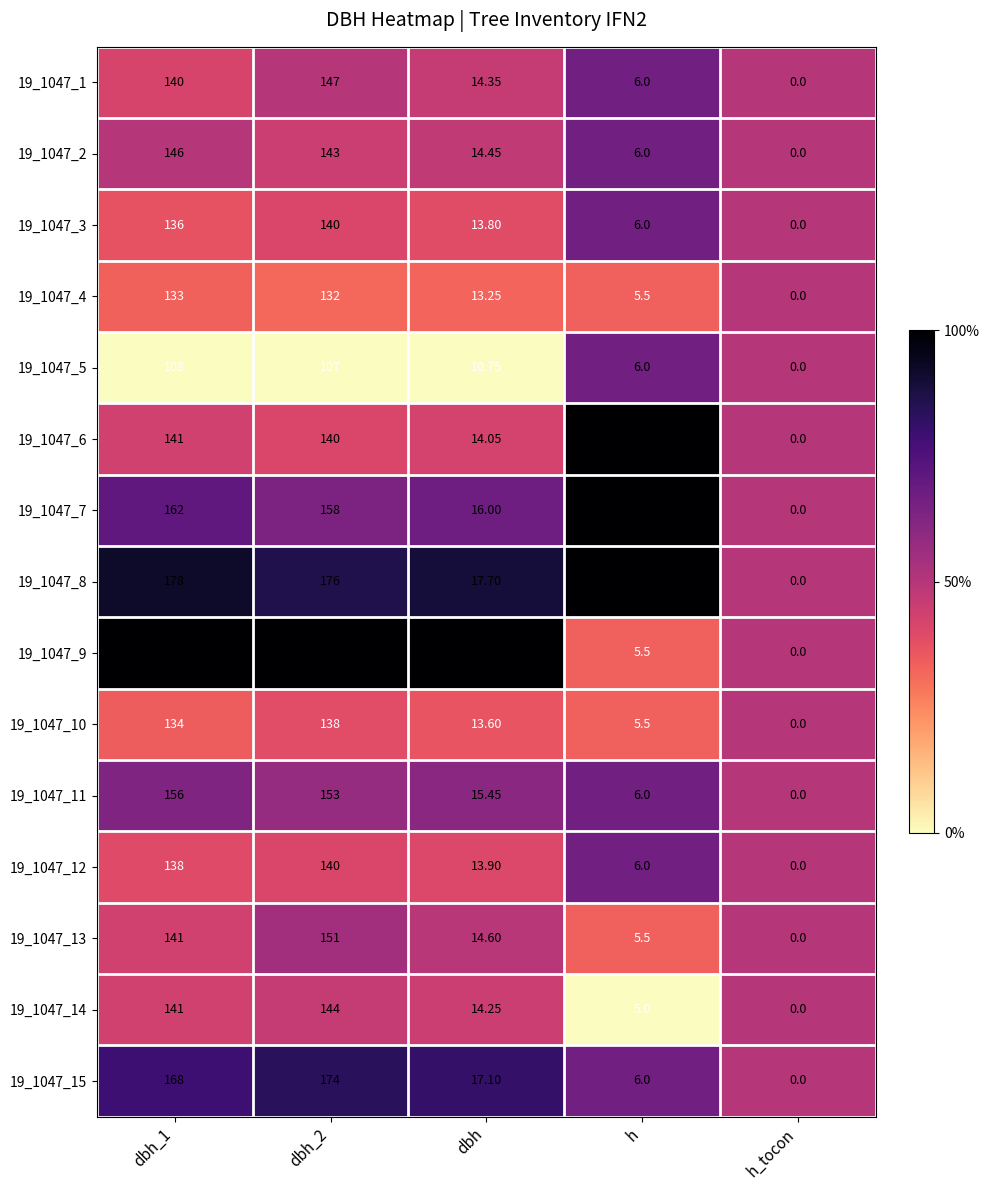

Which series changed the most between dbh_1 and dbh_2?

19_1047_13